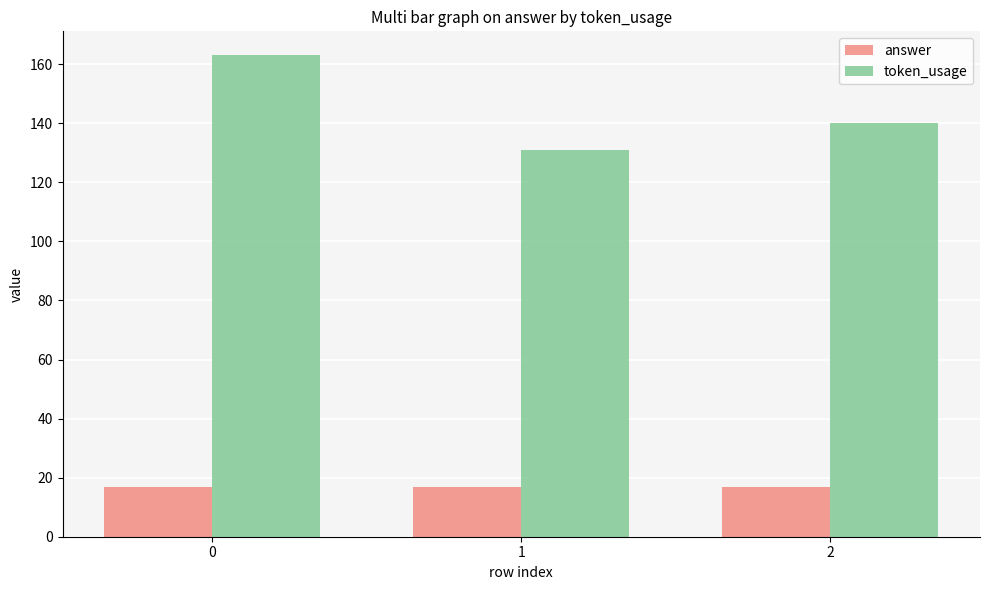

Rank the series by their maximum value, from lowest to highest.

answer, token_usage